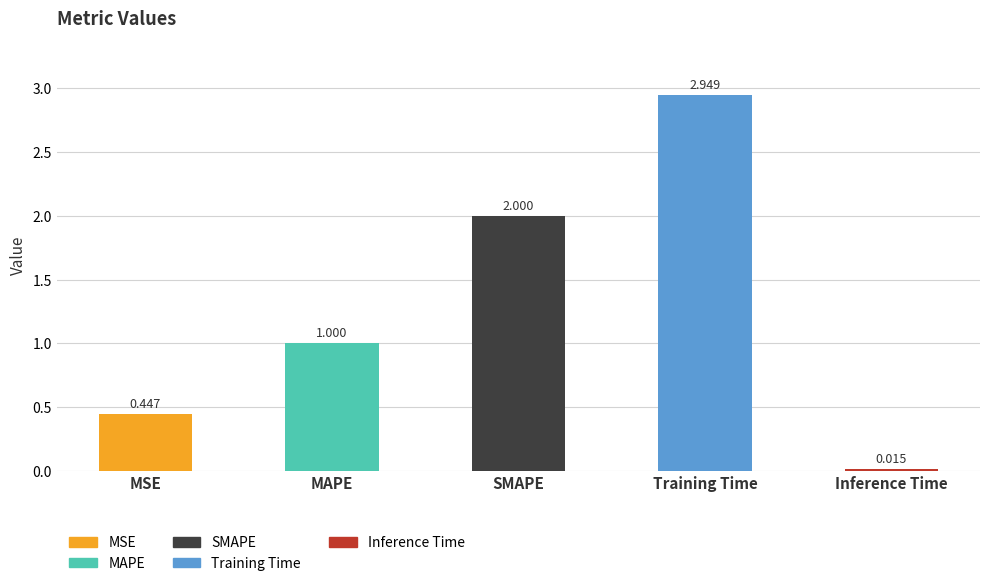

Where is the data nearest to the value 1?

MAPE